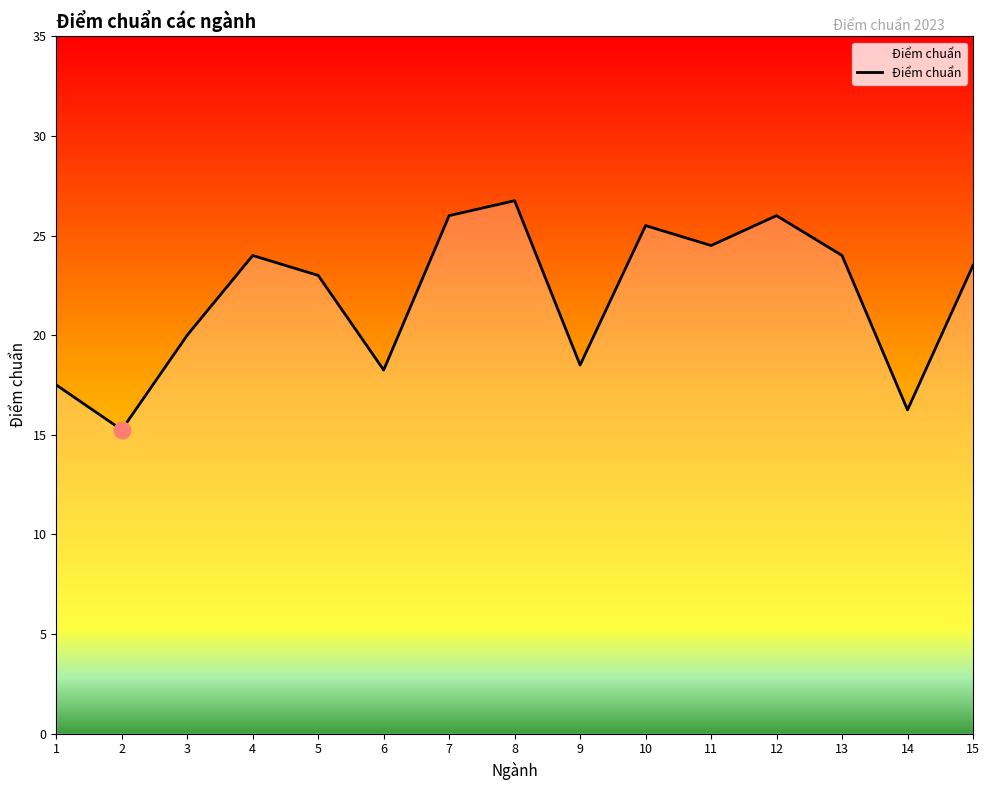

At which category does the data reach its first local valley?

2